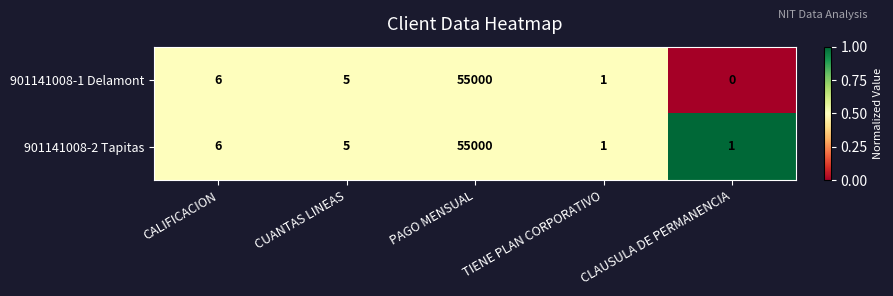

Which series has the largest total across all categories?

901141008-2 Tapitas